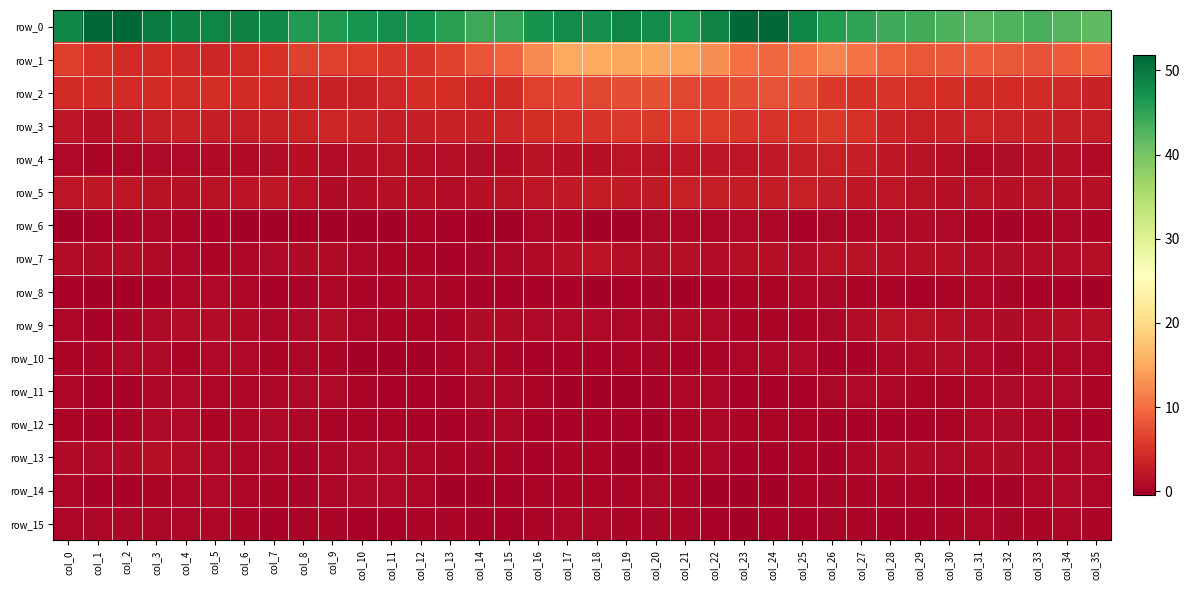

Which series has the largest range (max minus min)?

row_1